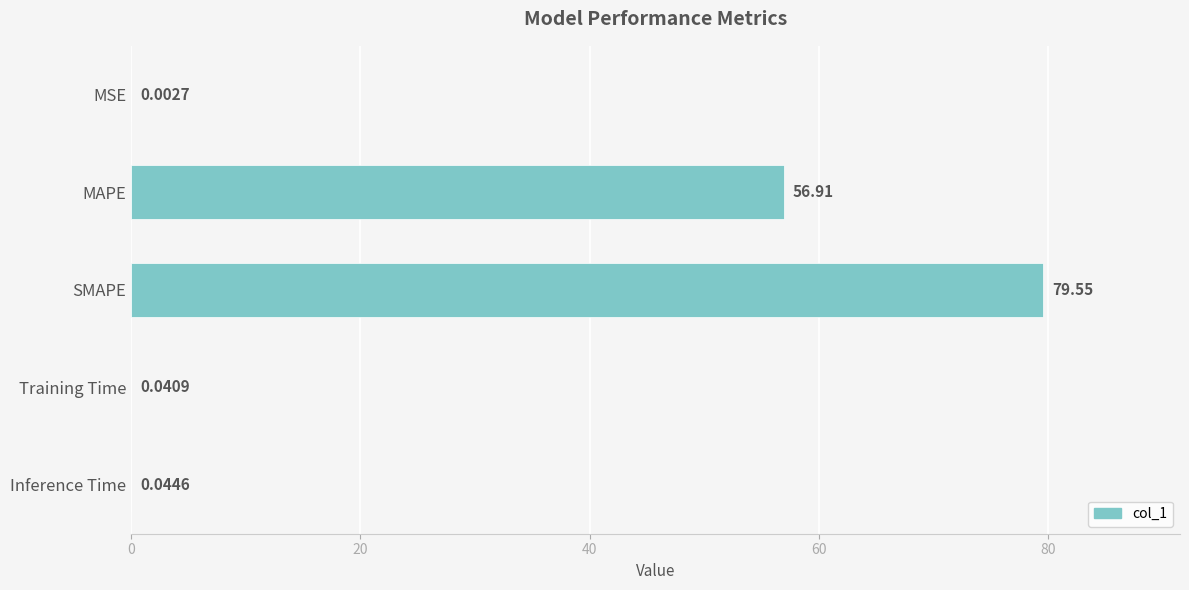

Which label corresponds to the largest value in the chart?

SMAPE